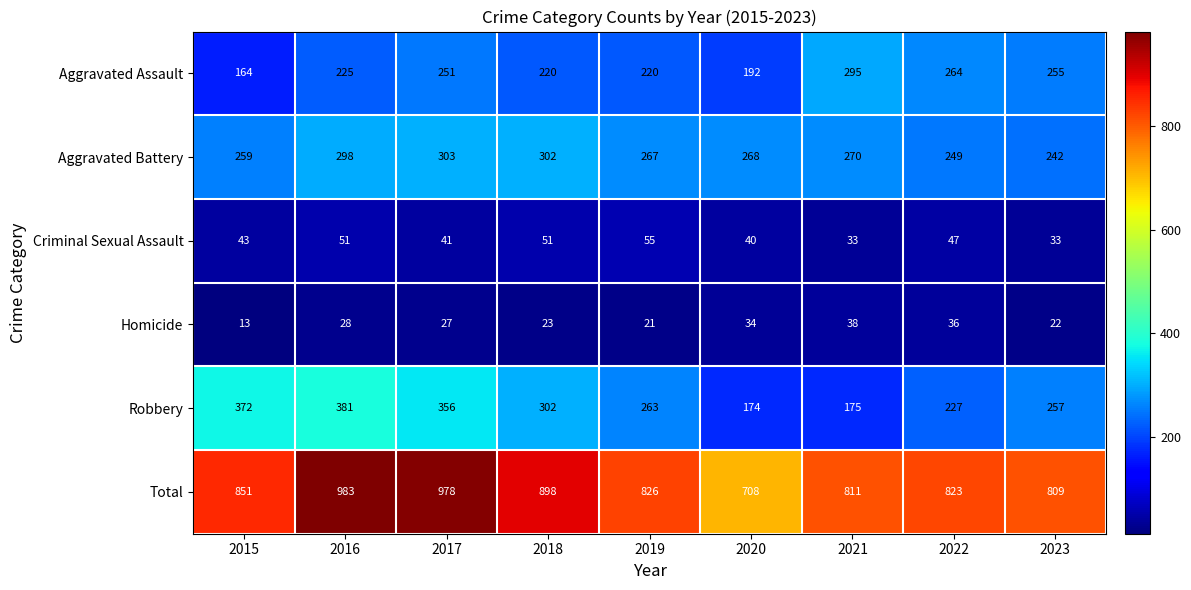

Read the Criminal Sexual Assault value at 2017, to the nearest 5.

40